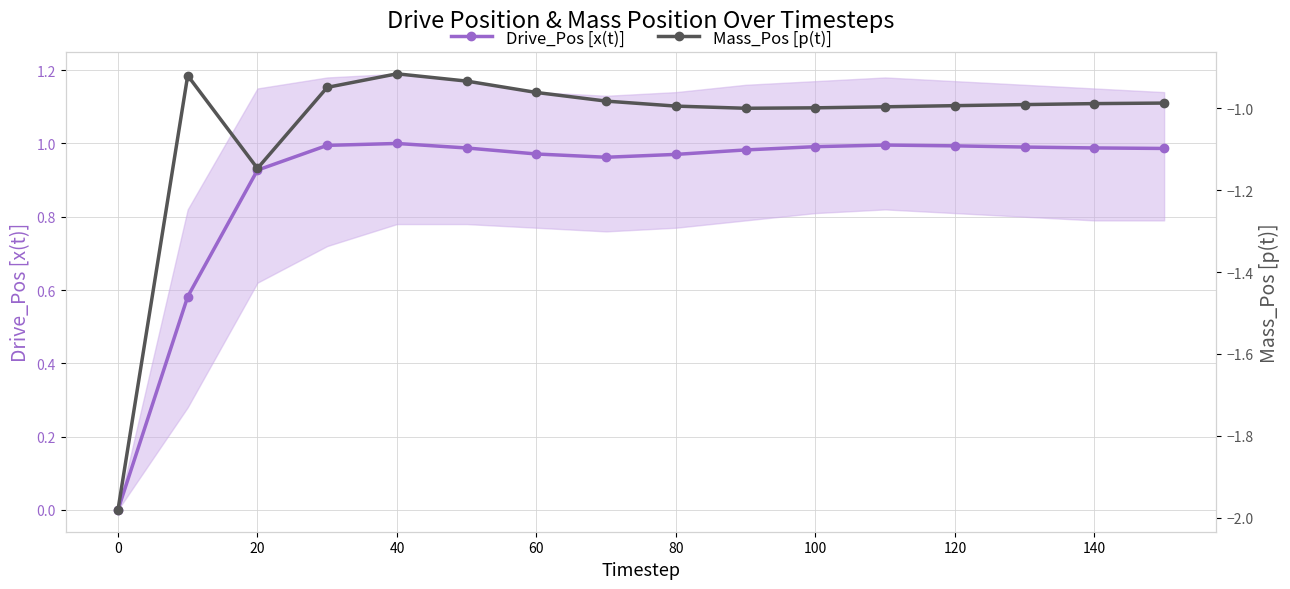

The value of Drive_Pos [x(t)] at 0 is -0.5. True or false?

False